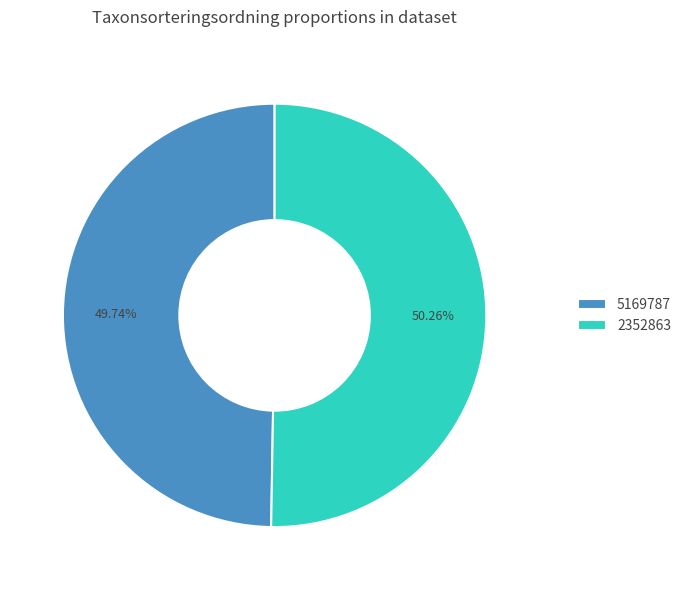

What percentage is the 2352863 slice, to the nearest percent?

50%